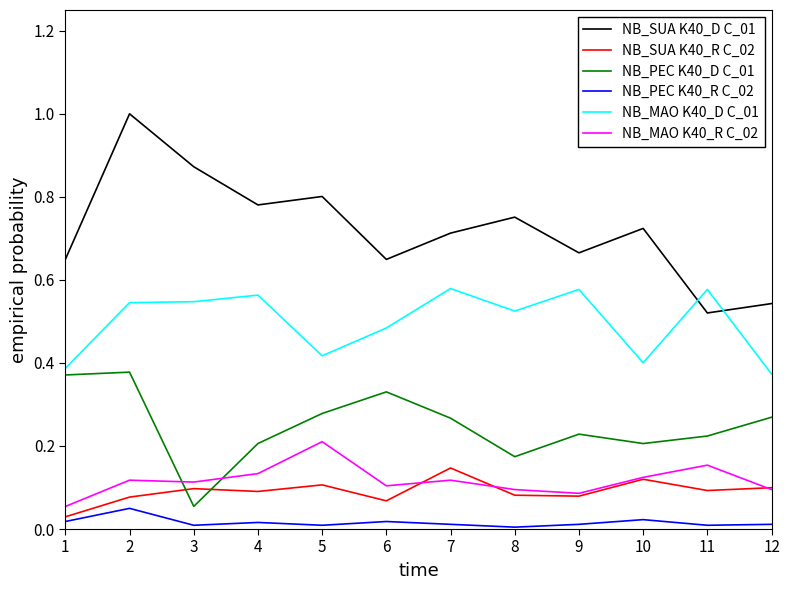

Where is NB_MAO K40_R C_02 nearest to the value 0?

1